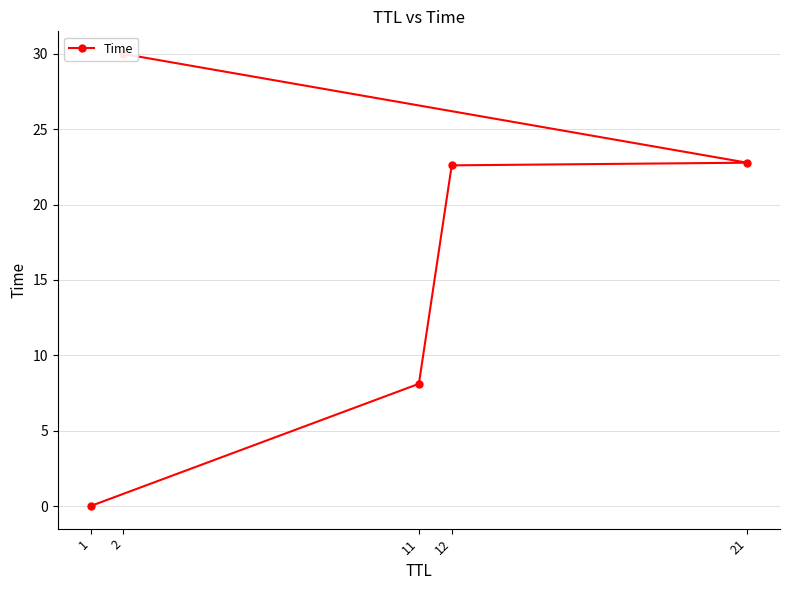

What is the label of the 1st point from the left?

1